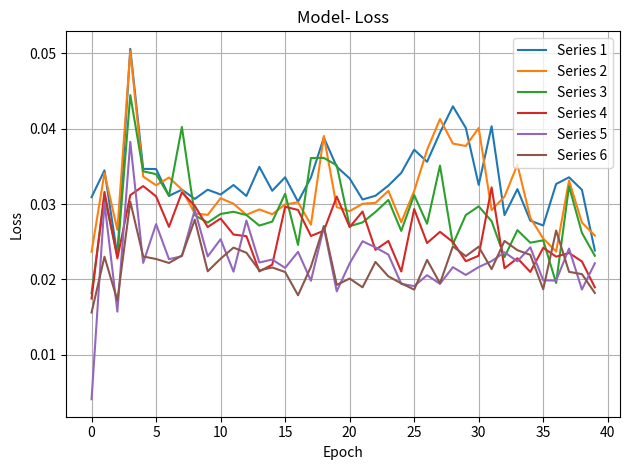

True or false: Series 5 and Series 1 cross at least once.

False